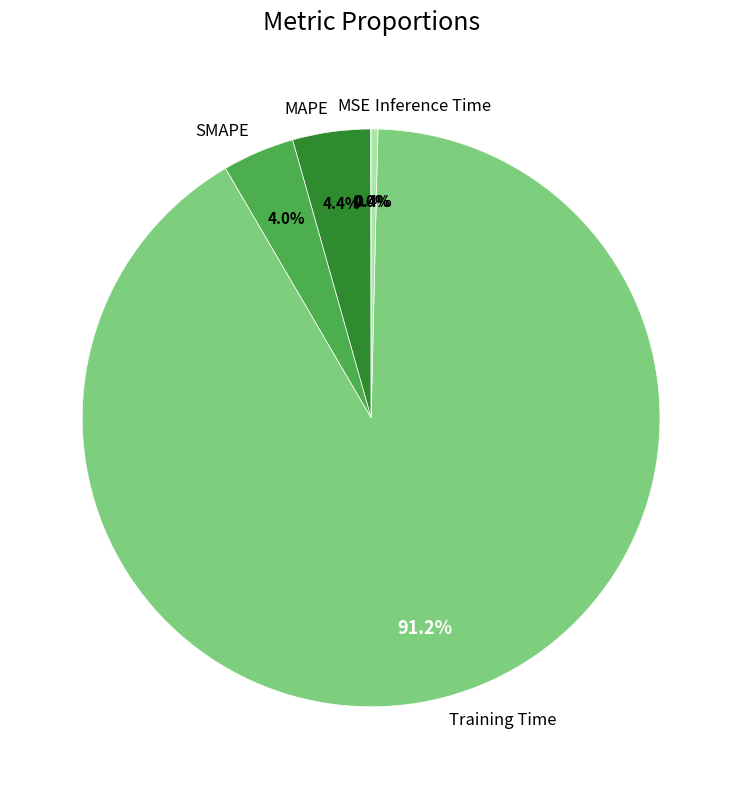

True or false: Training Time accounts for 91% of the total.

True